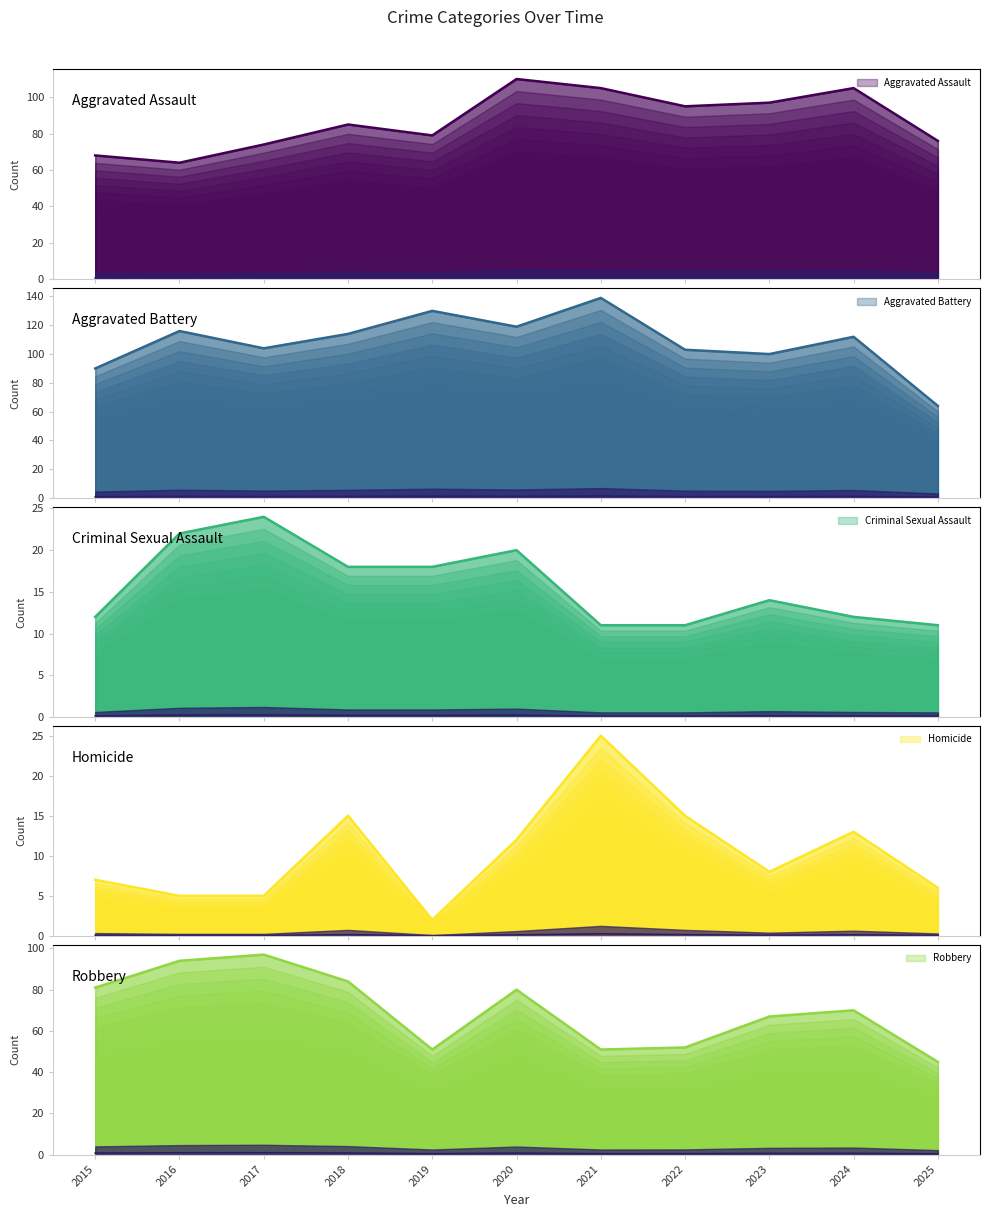

What are all the series names shown in the legend?

Aggravated Assault, Aggravated Battery, Criminal Sexual Assault, Homicide, Robbery